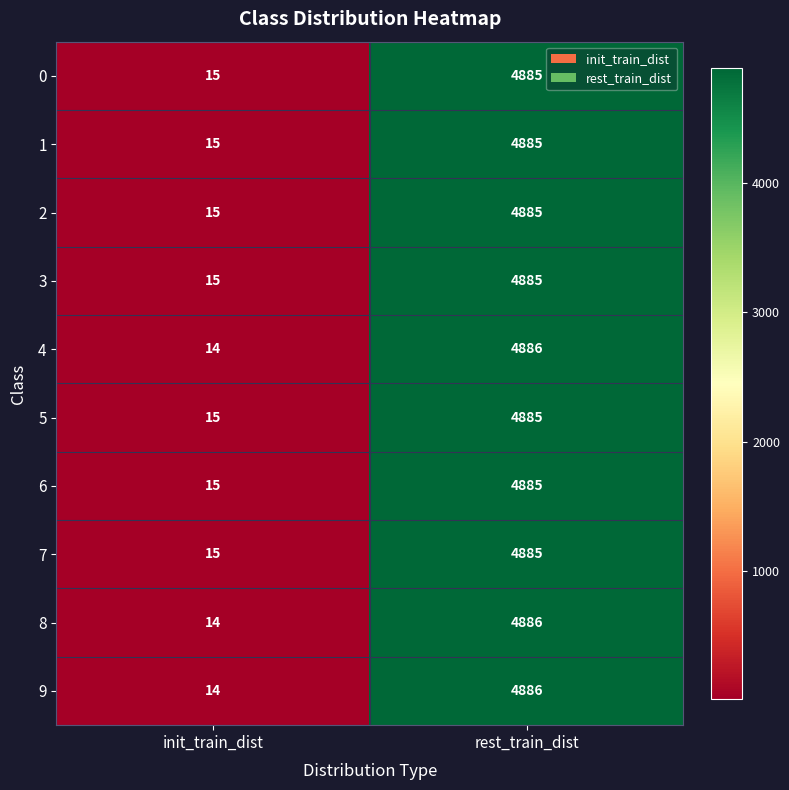

How many data points does each series have?

2